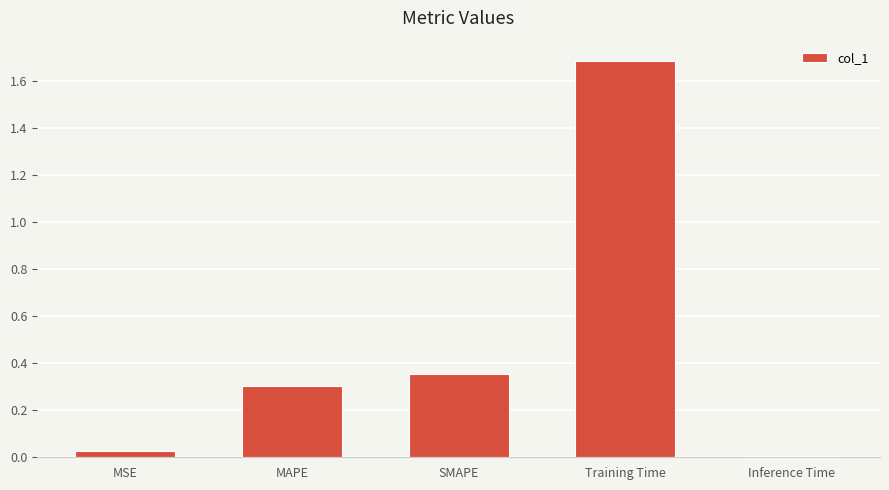

What is the difference between the values at SMAPE and MAPE?

0.1